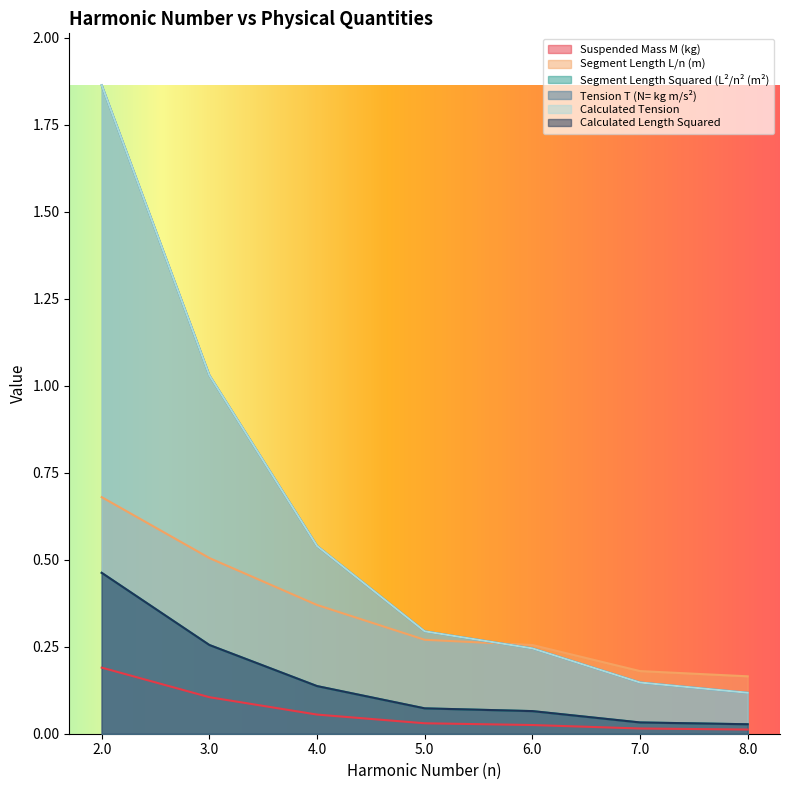

Rank the series at 6.0 from highest to lowest value.

Segment Length L/n (m), Tension T (N= kg m/s²), Calculated Tension, Segment Length Squared (L²/n² (m²), Calculated Length Squared, Suspended Mass M (kg)